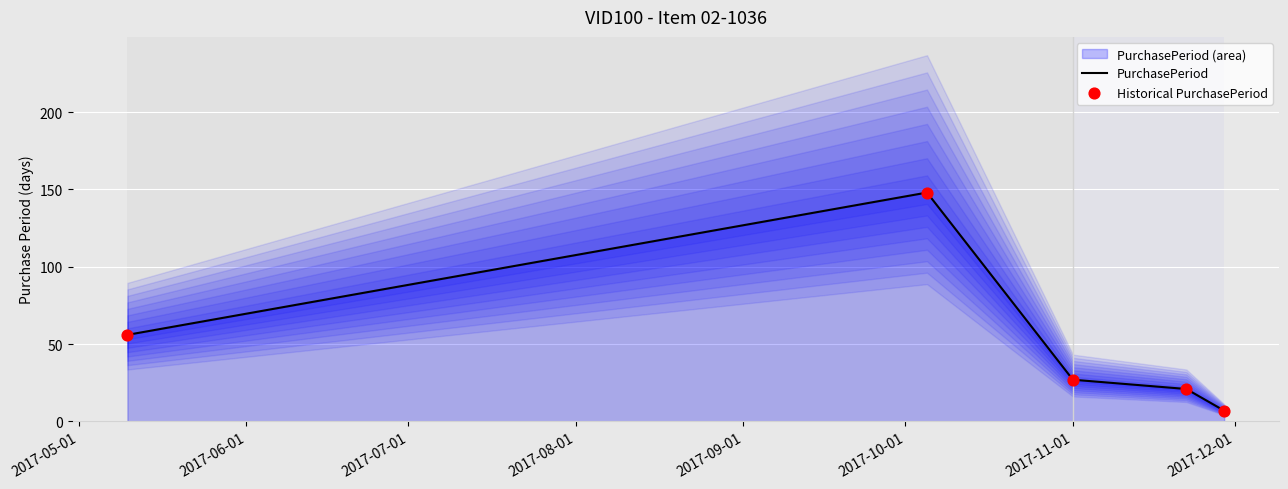

What is the minimum value for PurchasePeriod?

7